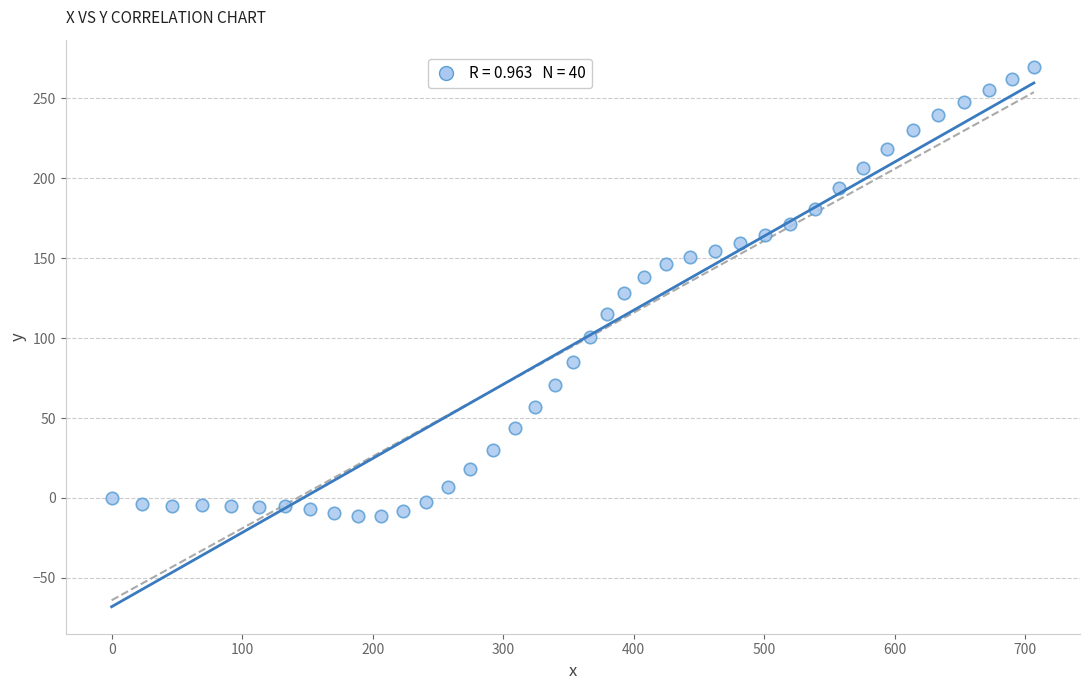

What is the range of X values (max minus min)?

706.6